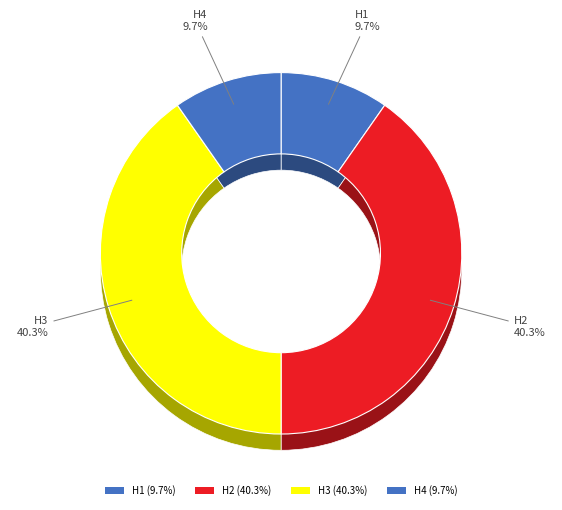

To the nearest percent, what percentage of the pie is H4?

10%